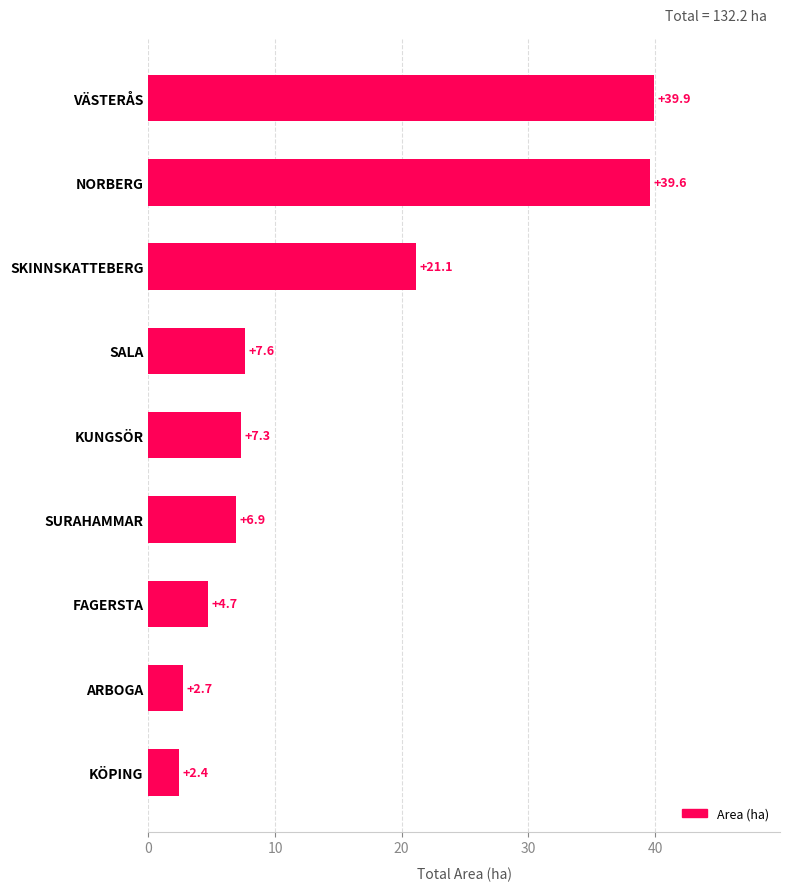

Rank the categories by value from highest to lowest.

VÄSTERÅS, NORBERG, SKINNSKATTEBERG, SALA, KUNGSÖR, SURAHAMMAR, FAGERSTA, ARBOGA, KÖPING